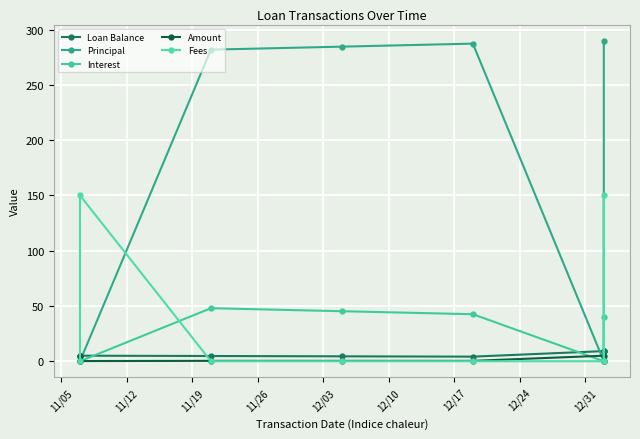

At how many categories does at least one series exceed 230?

4